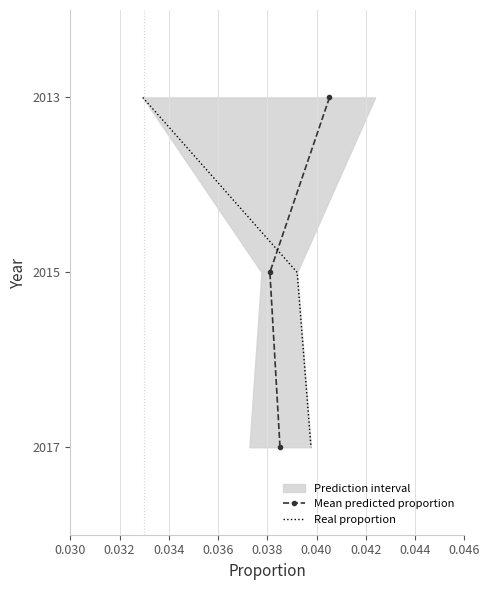

What is the approximate value of Real proportion at 0.030?

2013